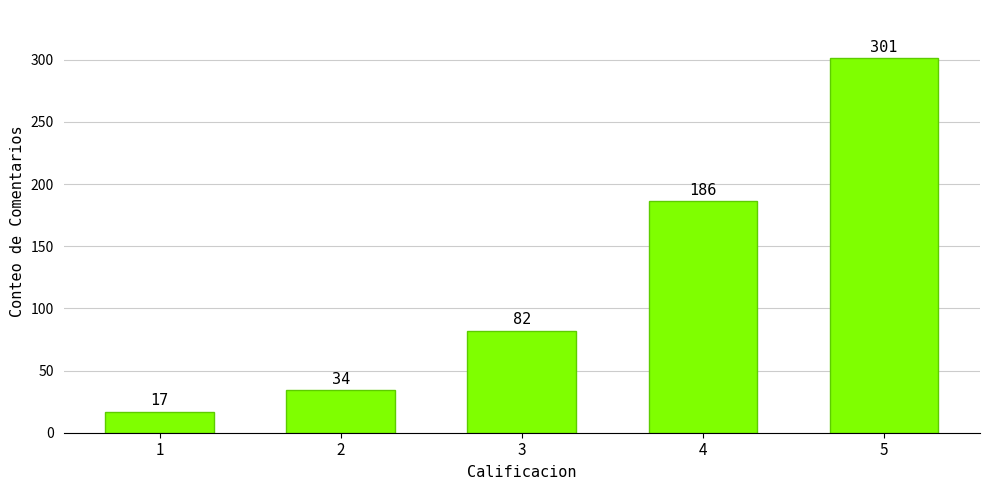

Count the number of data series in this chart.

1